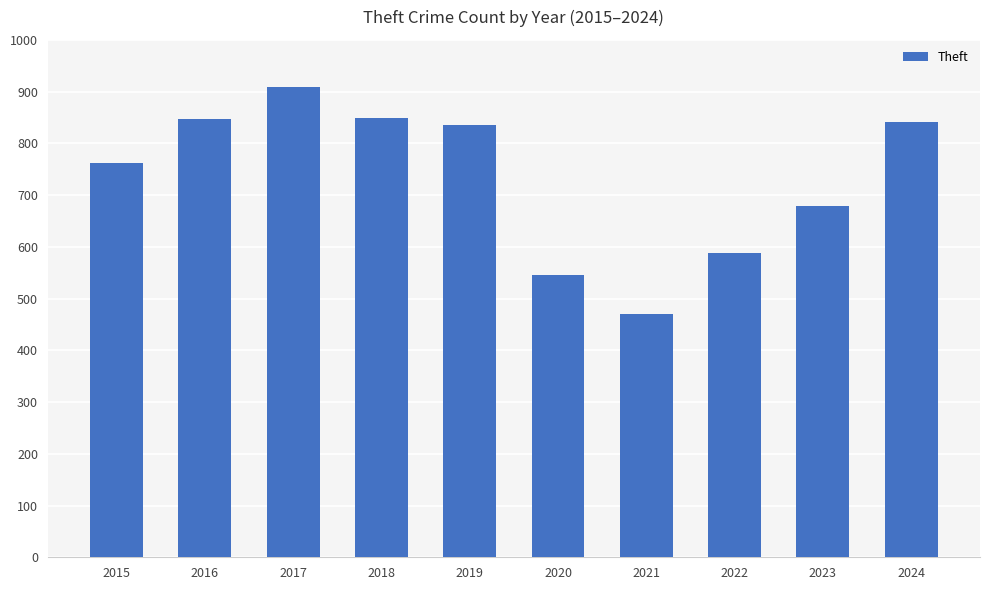

What is the value of the 6th bar from the left?

546